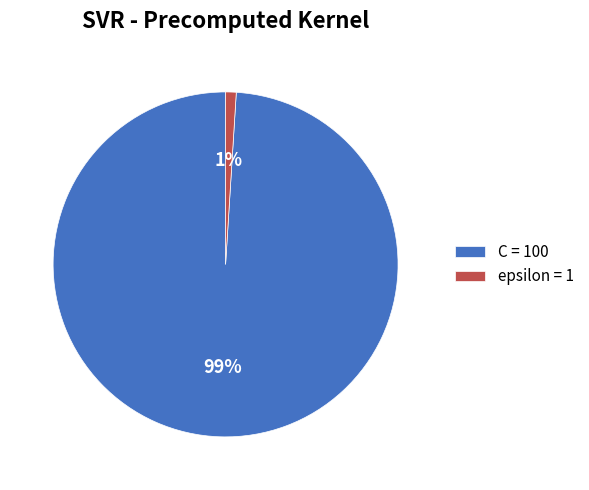

Does C account for over 50% of the chart?

Yes